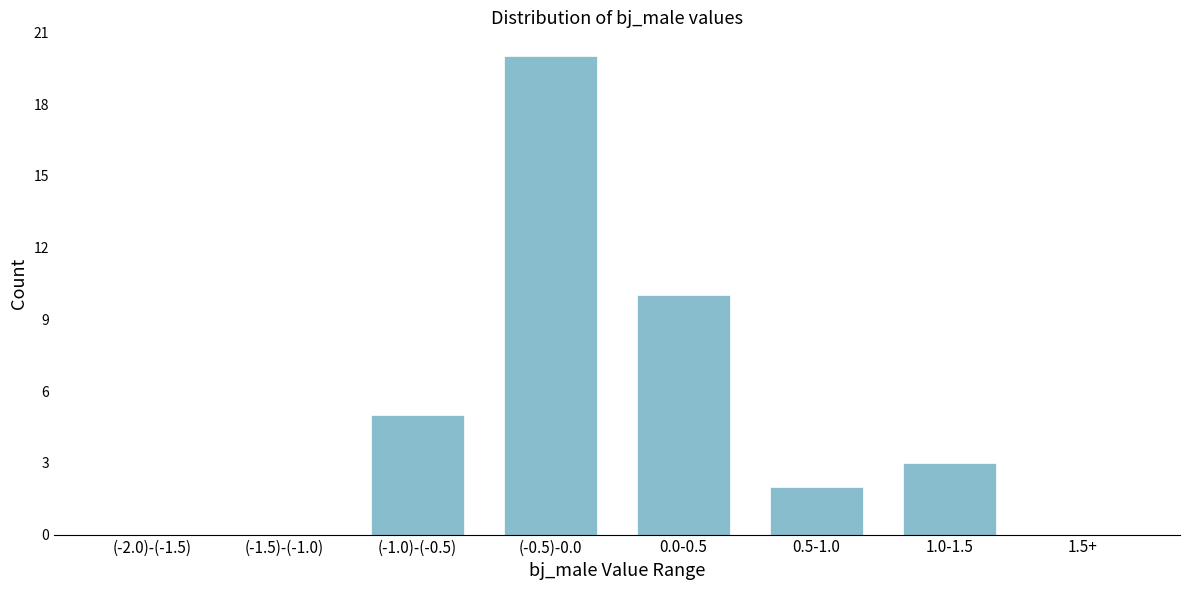

Reading left to right, list all the values displayed in this chart.

(-2.0)-(-1.5)=0	(-1.5)-(-1.0)=0	(-1.0)-(-0.5)=5	(-0.5)-0.0=20	0.0-0.5=10	0.5-1.0=2	1.0-1.5=3	1.5+=0